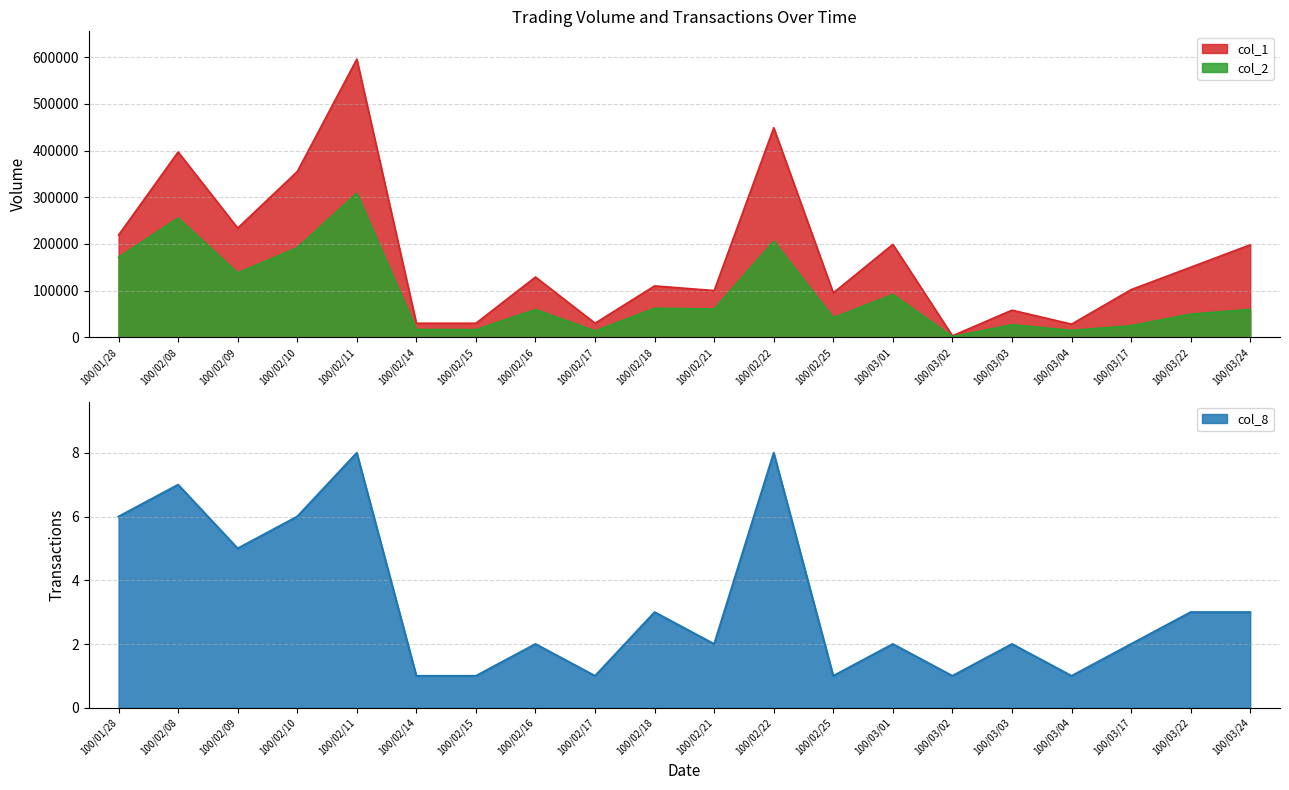

At which category is the sum across all series the highest?

100/02/11